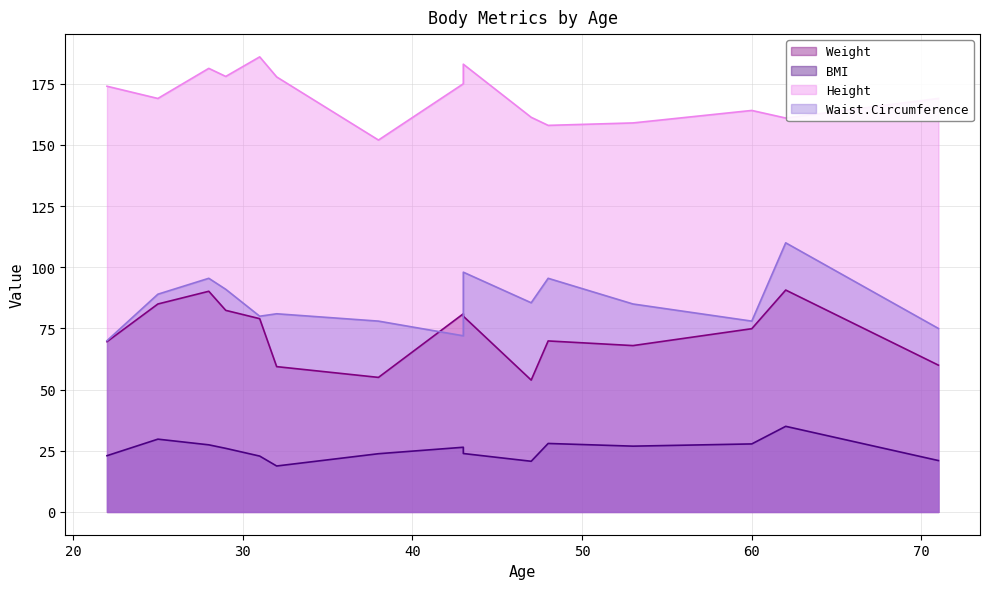

Which series has the largest range (max minus min)?

Waist.Circumference